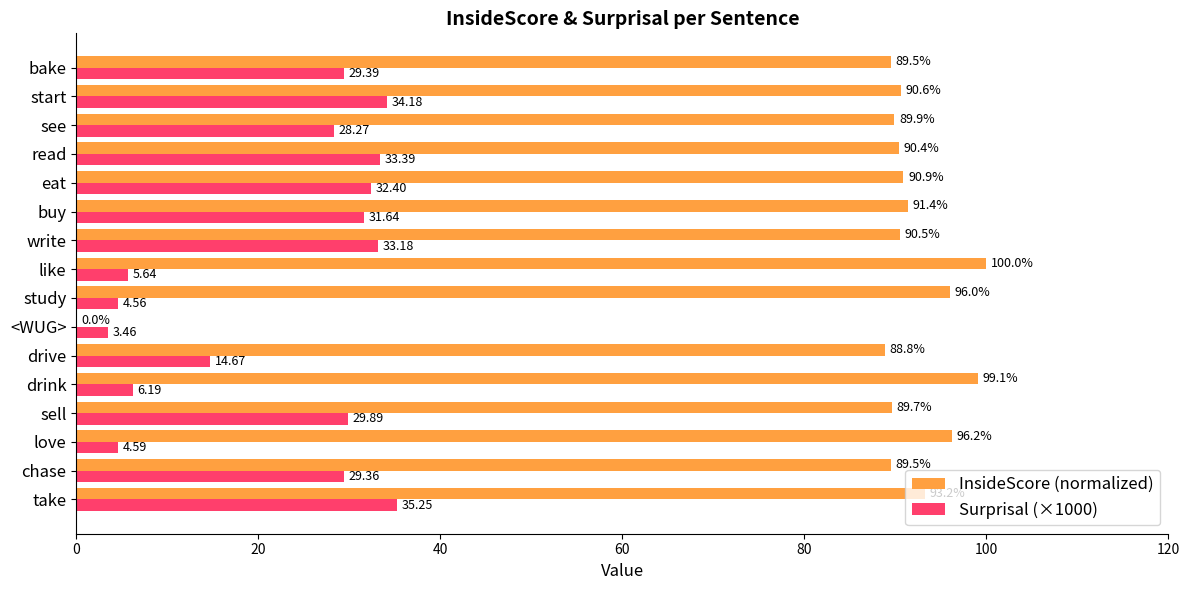

At which label is InsideScore (normalized) closest to 50?

drive